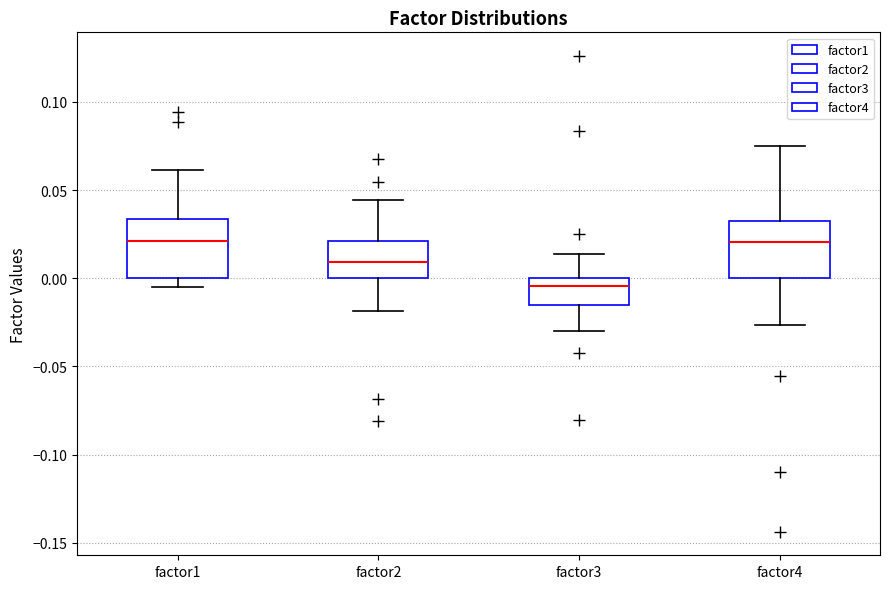

Reading left to right, transcribe this box plot: for each box, give where its median line is, the range the box spans, and where its two whiskers end, as read against the y-axis. The values are not printed on the chart, so give them approximately, as read against the axis.

factor1: median 0.020, box 0.000 to 0.035, whiskers -0.005 to 0.060
factor2: median 0.010, box 0.000 to 0.020, whiskers -0.020 to 0.045
factor3: median -0.005, box -0.015 to 0.000, whiskers -0.030 to 0.015
factor4: median 0.020, box 0.000 to 0.030, whiskers -0.025 to 0.075